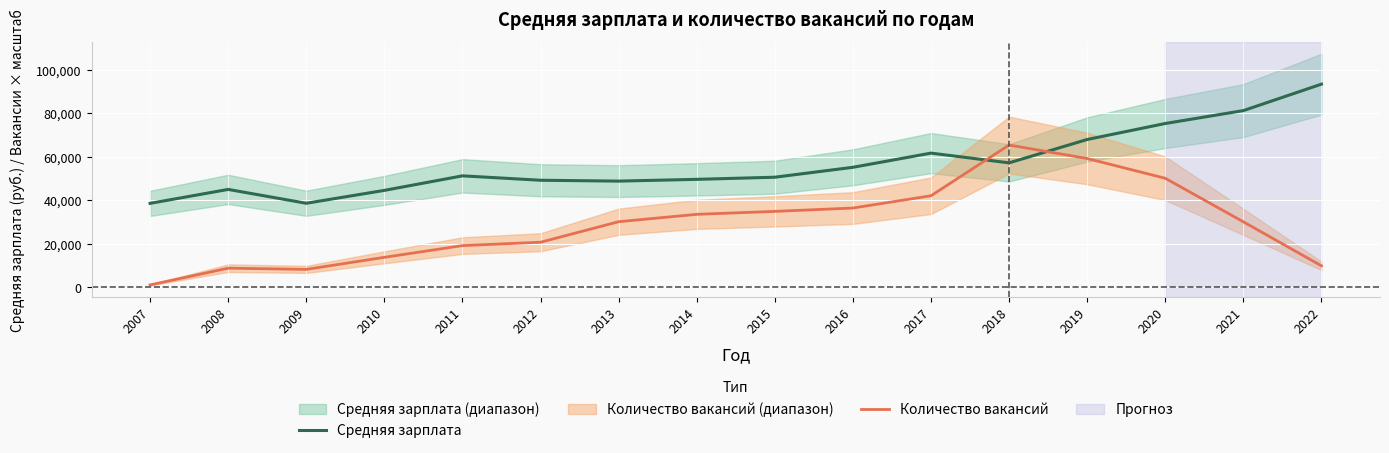

At 2009, list the series in order from smallest to largest.

Количество вакансий, Средняя зарплата